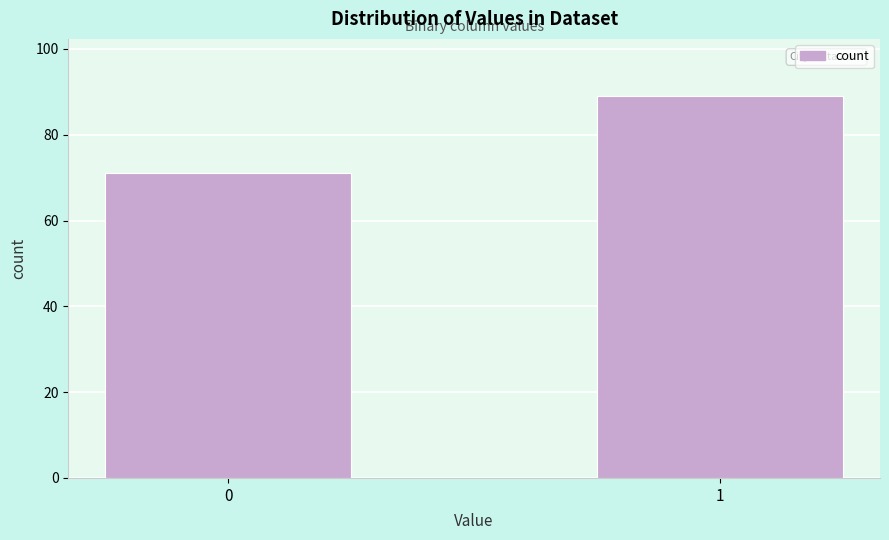

Reading right to left, what are all the values shown in this chart?

1=89	0=71